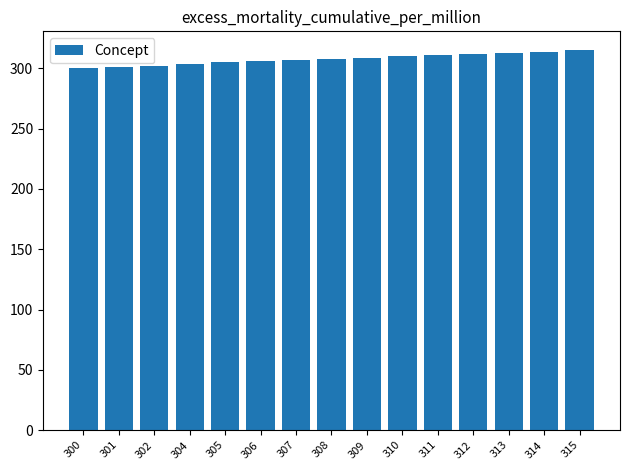

What is the difference between the maximum and minimum values?

15